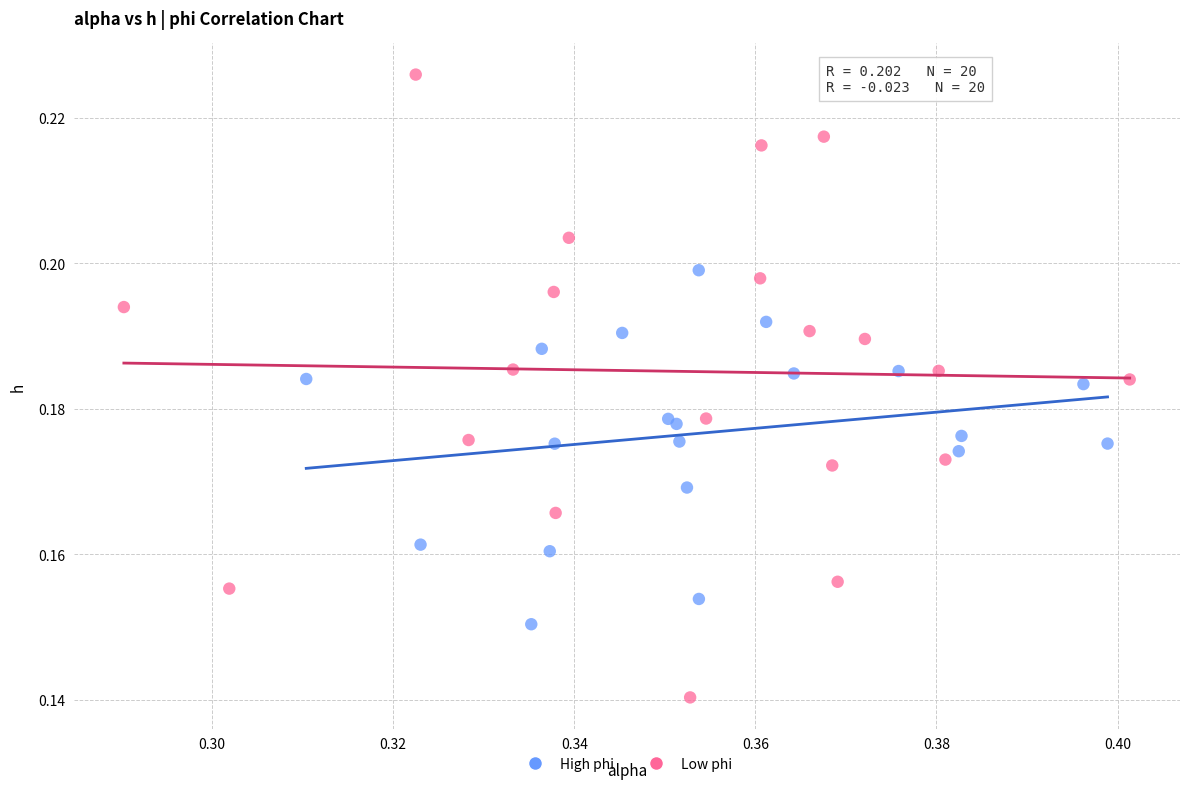

Which series reaches the maximum Y coordinate?

Low phi